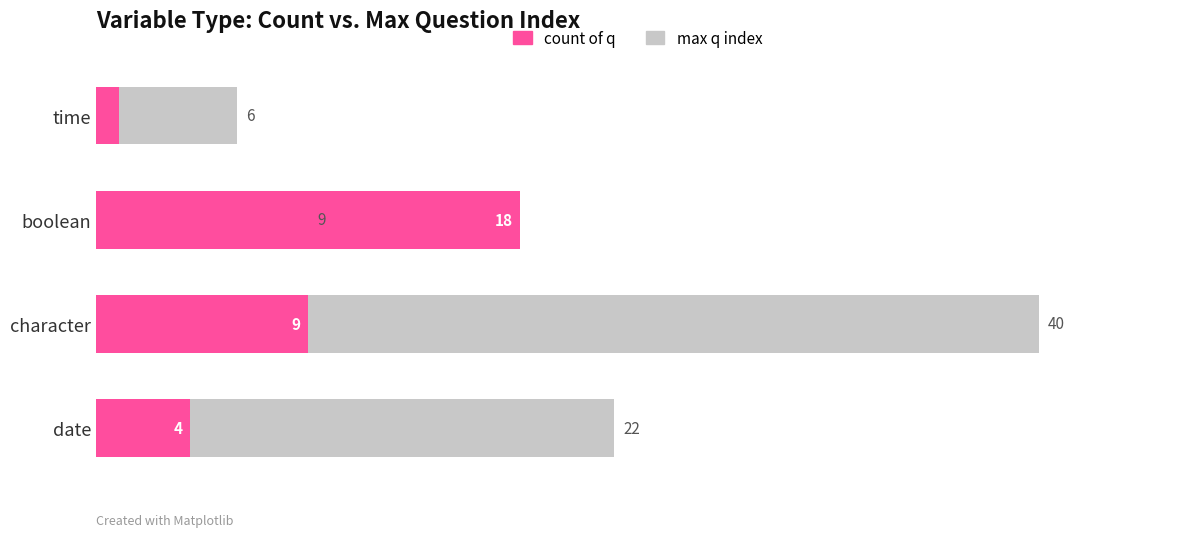

How many data points in count of q are less than 9?

2